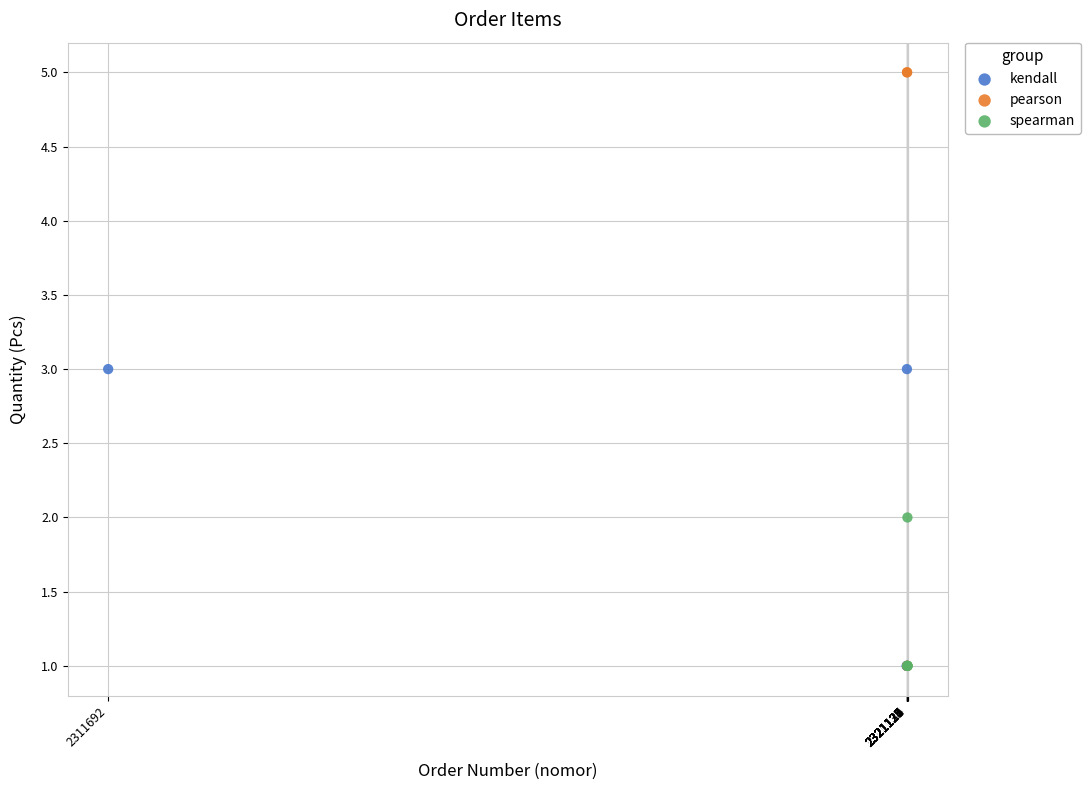

Which series has the widest spread of Y values?

pearson